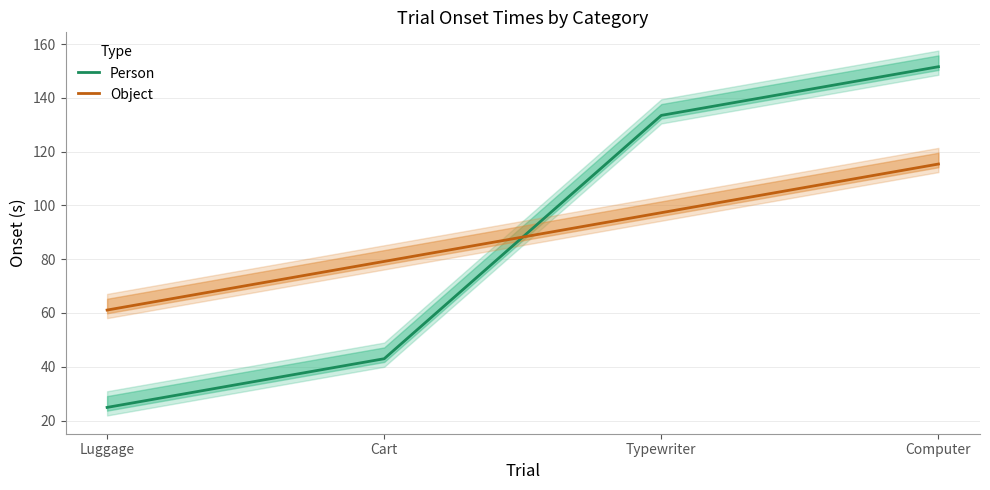

True or false: Object has more than 0 interior local peaks.

False